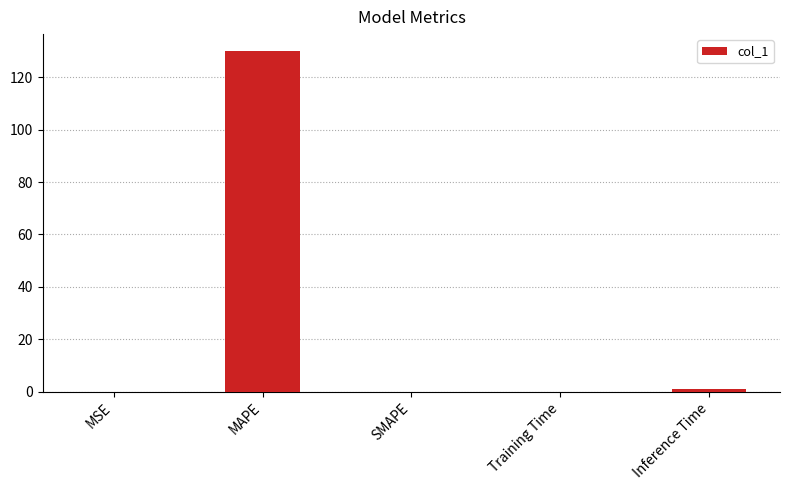

How many distinct data groups are displayed?

1